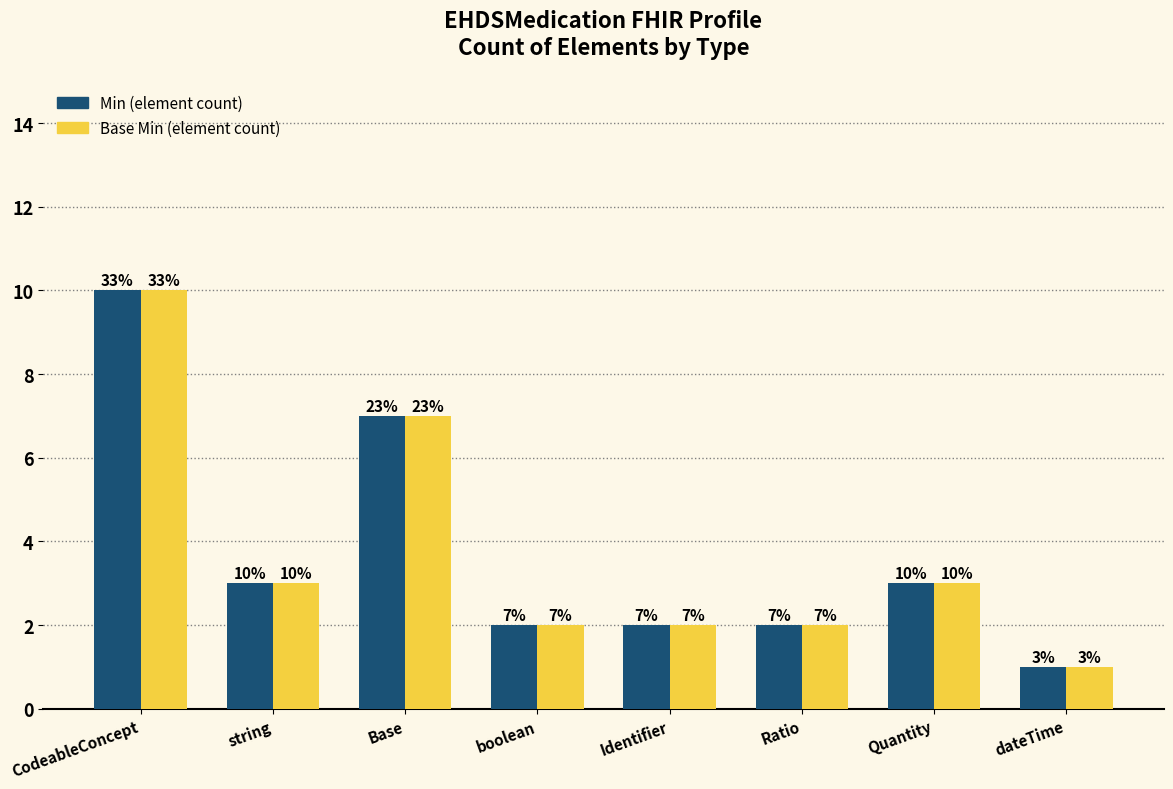

At which label does Min (element count) first exceed 3?

CodeableConcept